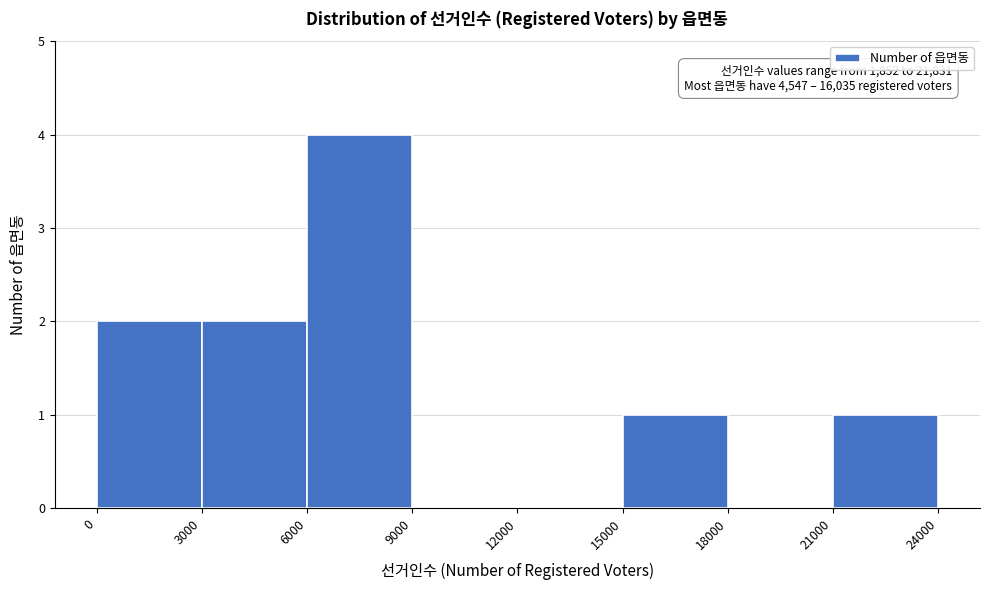

Over which range of the x-axis is the bar tallest?

6000 to 9000